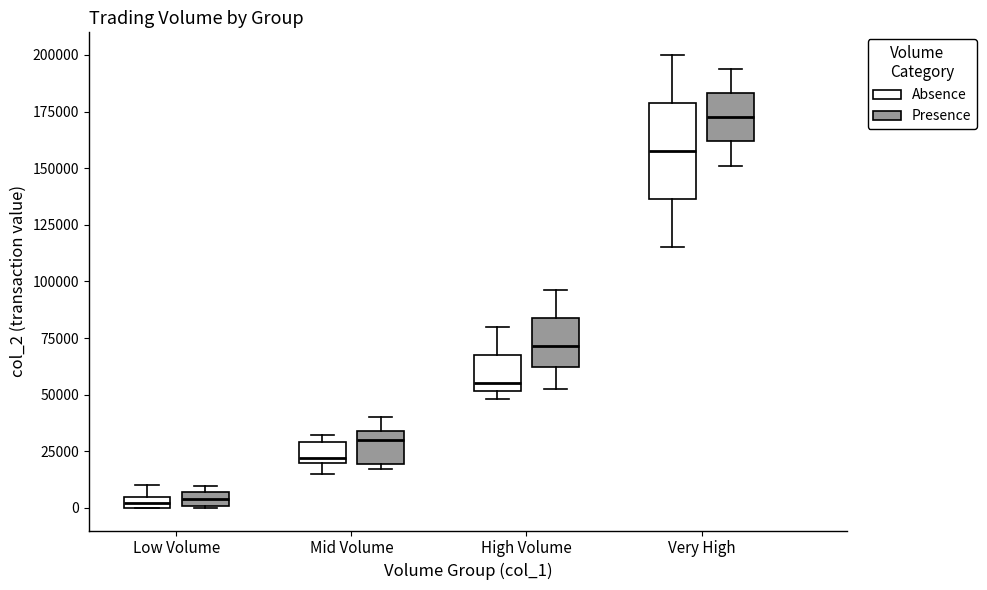

Where is the lower edge of the box for Mid Volume (Absence) on the y-axis? The values are not printed on the chart, so give them approximately, as read against the axis.

20000